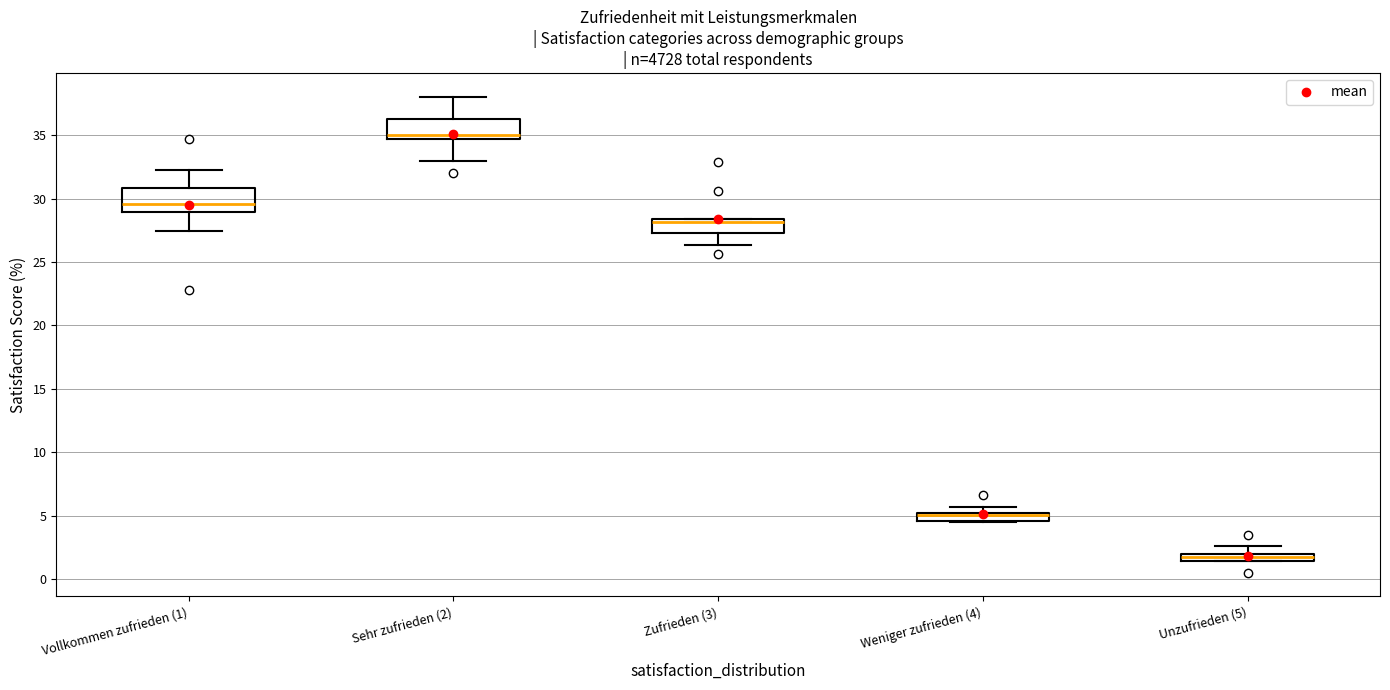

Where is the upper edge of the box for Unzufrieden (5) on the y-axis? The values are not printed on the chart, so give them approximately, as read against the axis.

2.0